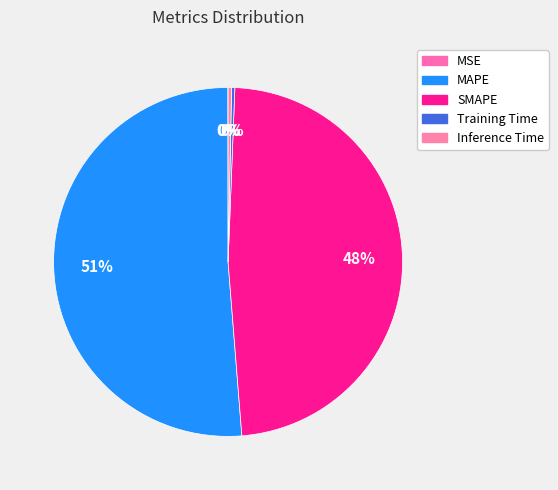

Rank the categories by value from highest to lowest.

MAPE, SMAPE, Inference Time, Training Time, MSE